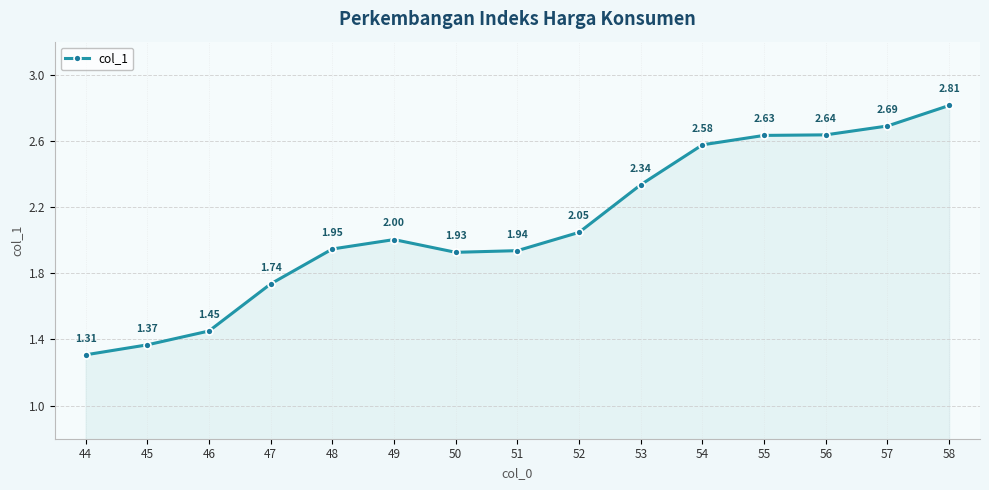

At which label is the value closest to 2?

49